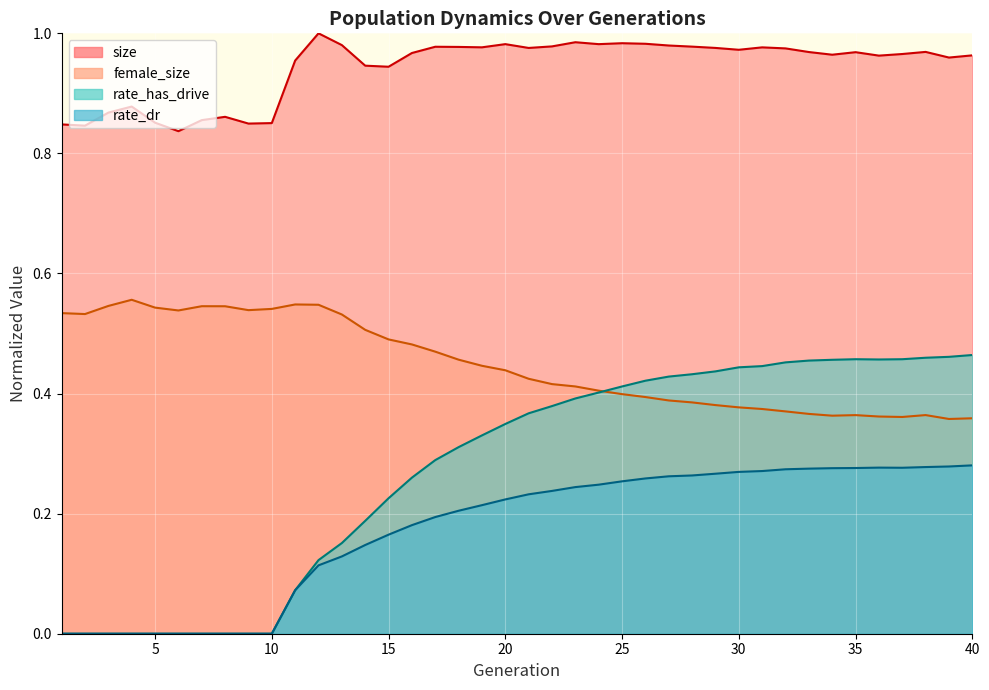

What is the difference between the maximum and minimum values in the rate_dr series?

0.3